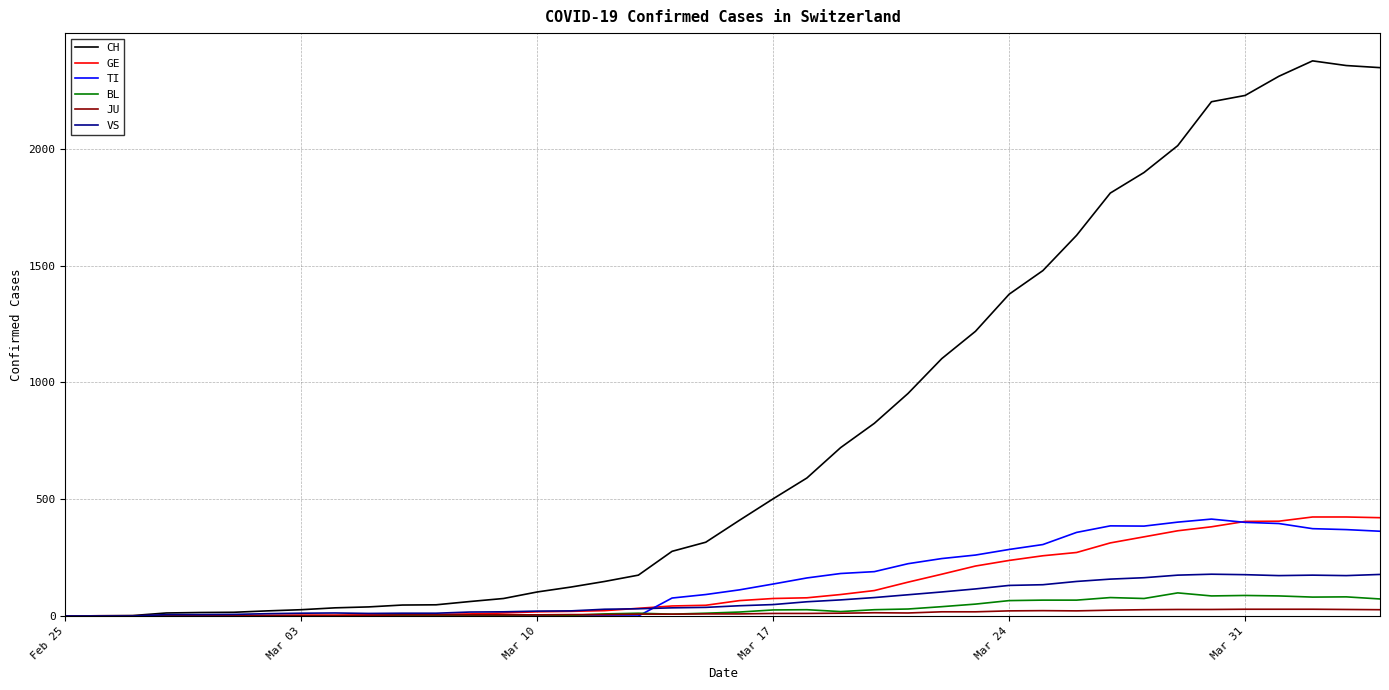

What is the greatest value displayed?

2377